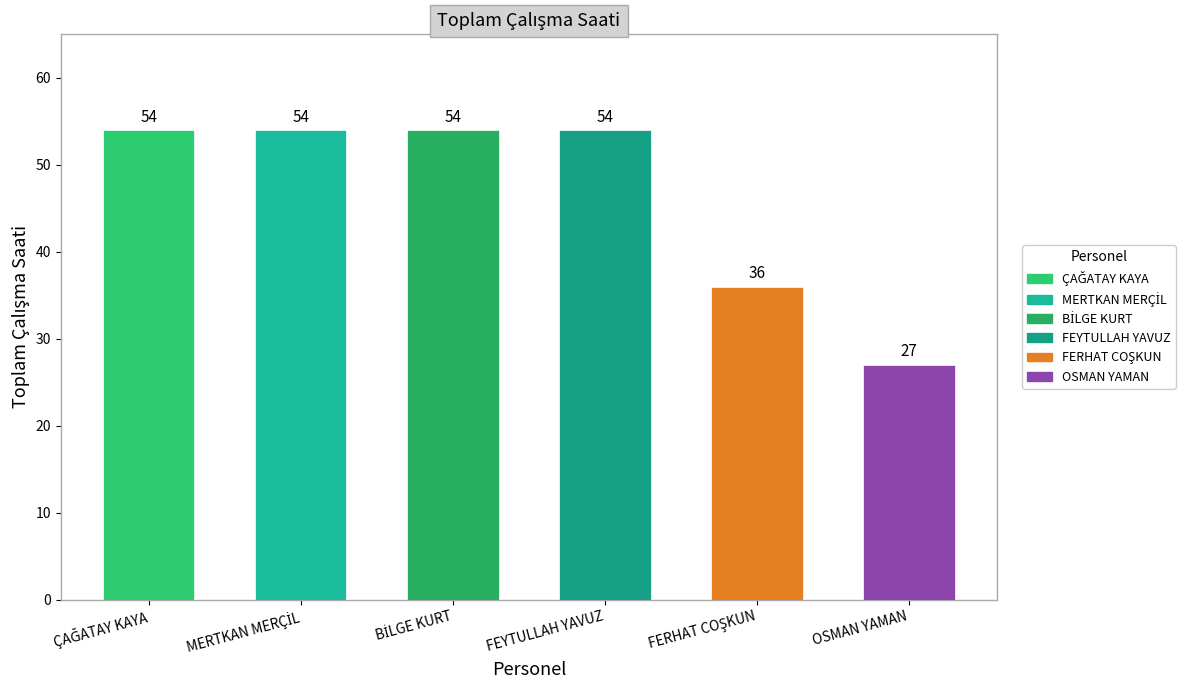

The chart shows a value of 54 at FEYTULLAH YAVUZ. True or false?

True